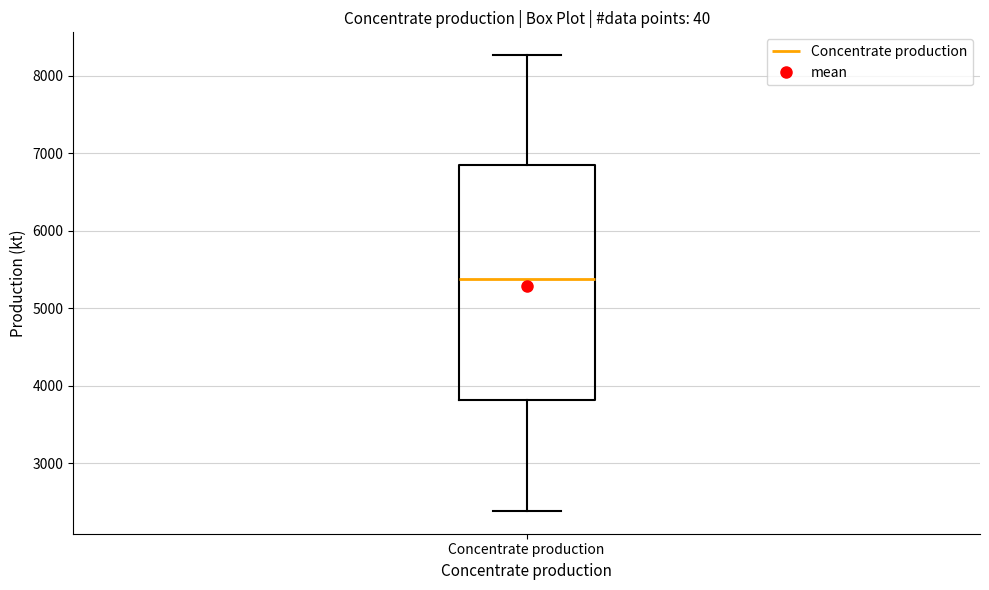

Where does the lower whisker of the box for Concentrate production end on the y-axis? The values are not printed on the chart, so give them approximately, as read against the axis.

2400